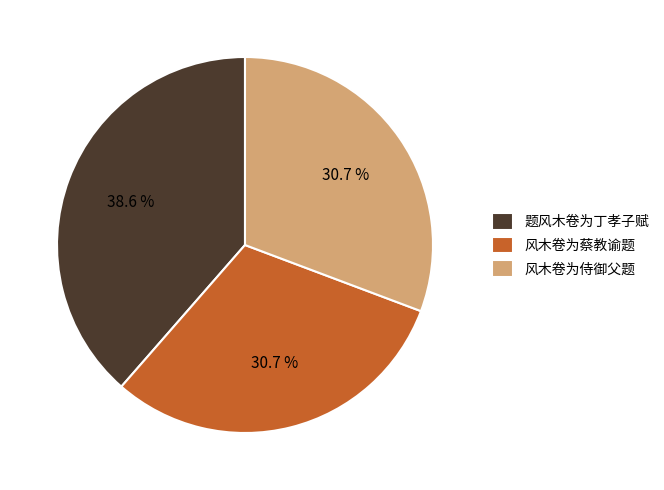

To the nearest percent, what is the difference between the 题风木卷为丁孝子赋 and 风木卷为侍御父题 slice percentages?

8%